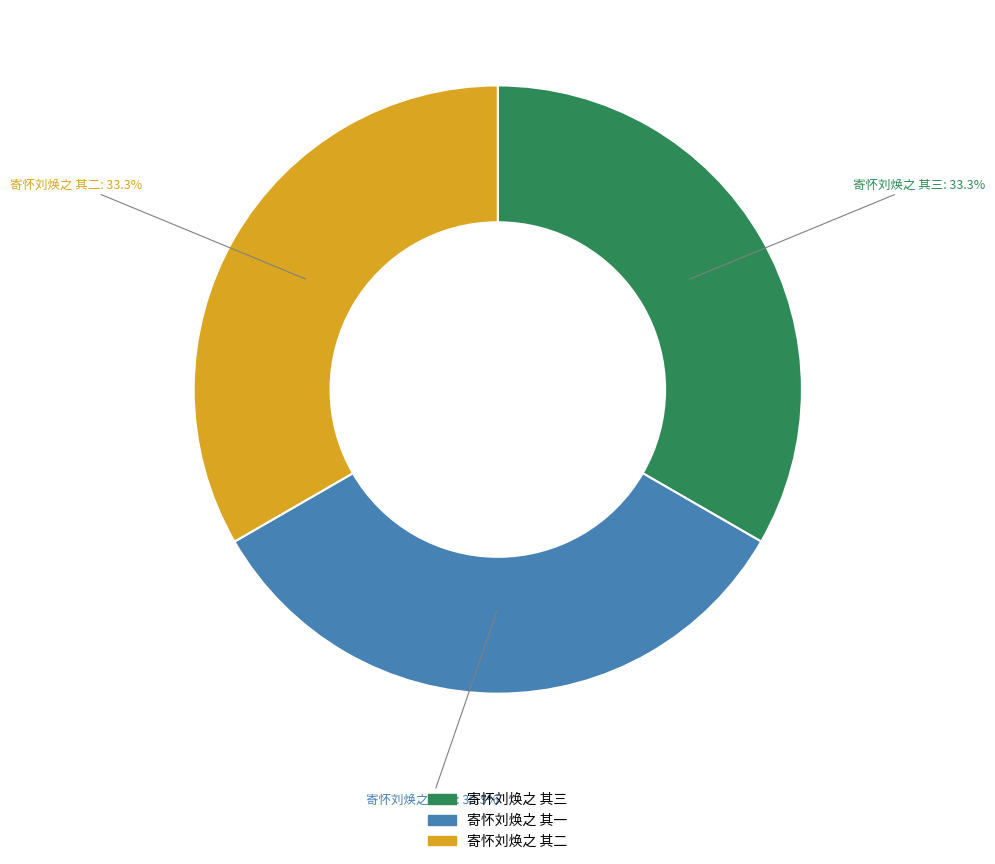

To the nearest percent, what portion does 寄怀刘焕之 其三 represent?

33%